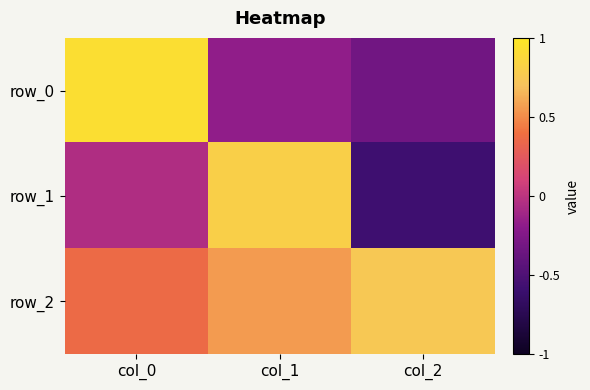

What is the sum of all row_0 values?

0.4